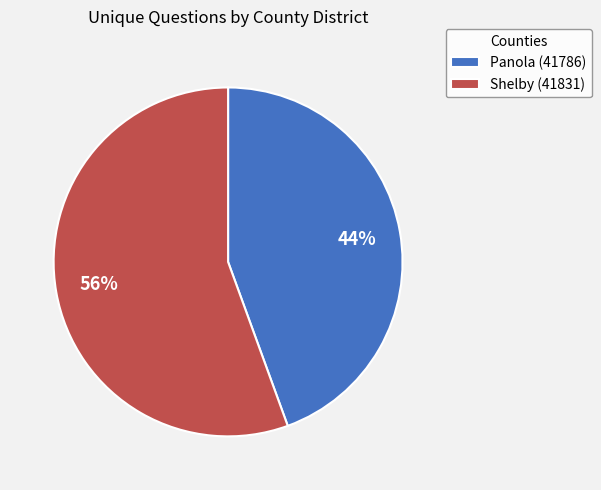

Which category has the smallest portion of the pie?

Panola (41786)